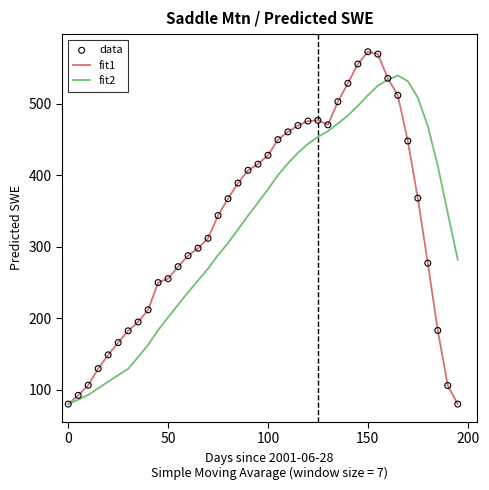

At how many categories does at least one series exceed 174?

34